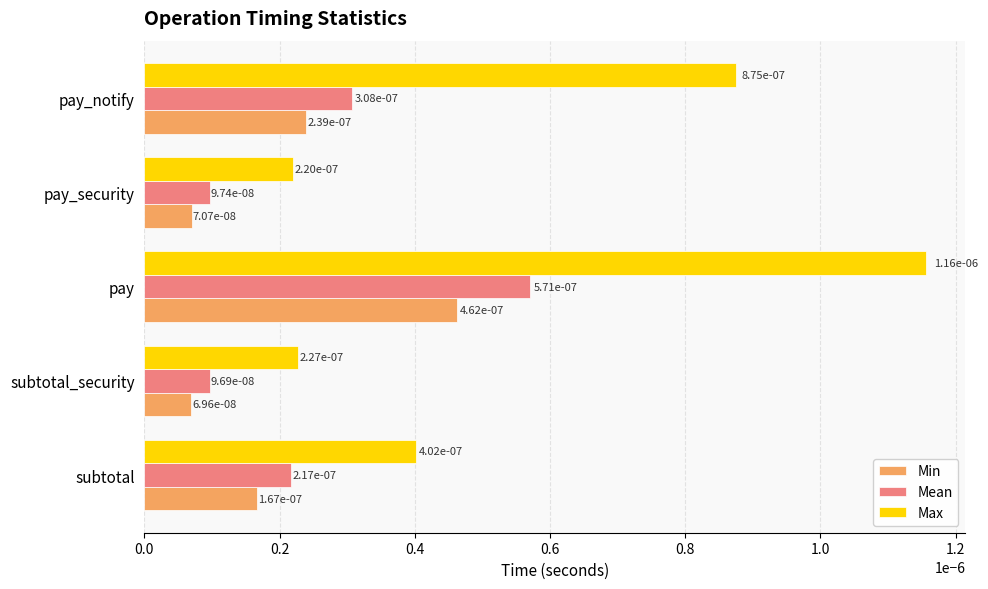

How many Max values are between 0 and 1?

5